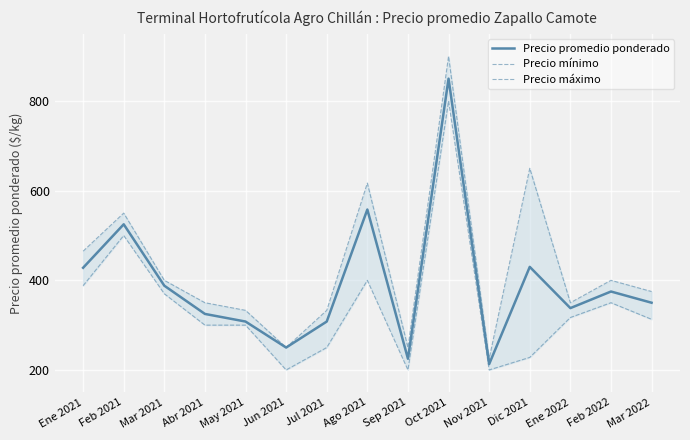

What are all the series names shown in the legend?

Precio promedio ponderado, Precio mínimo, Precio máximo